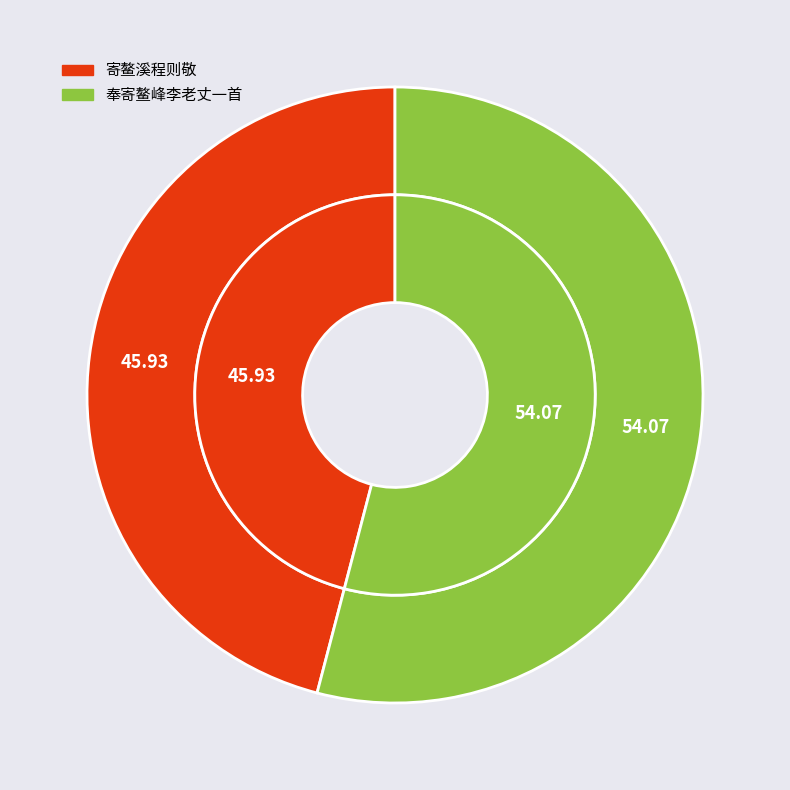

Does 奉寄鳌峰李老丈一首 account for over 50% of the chart?

Yes